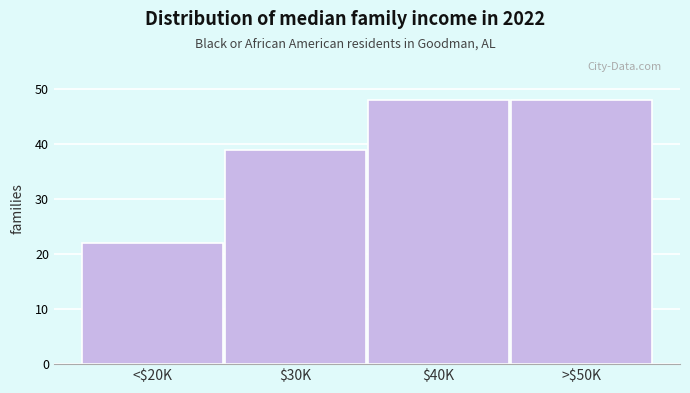

Reading right to left, what are all the values shown in this chart?

48	48	39	22